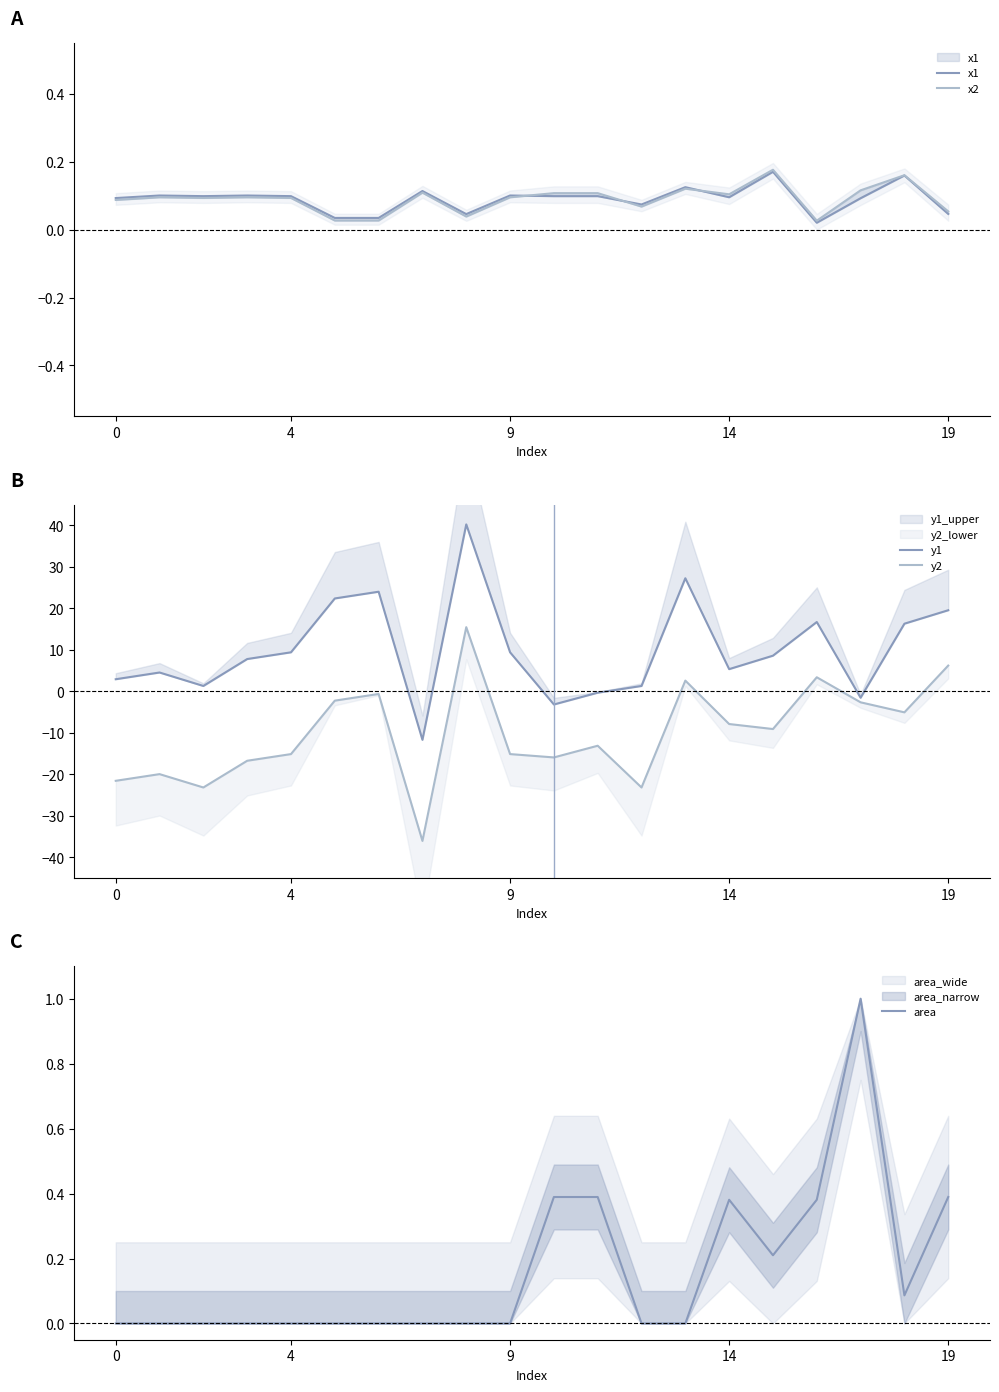

Which category has the lowest value in the x2 series?

16